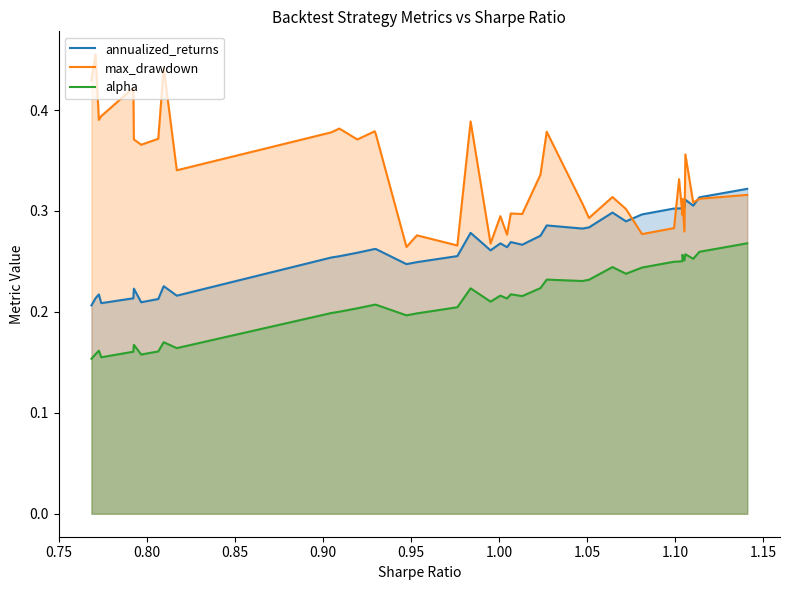

At how many categories does at least one series exceed 0?

40